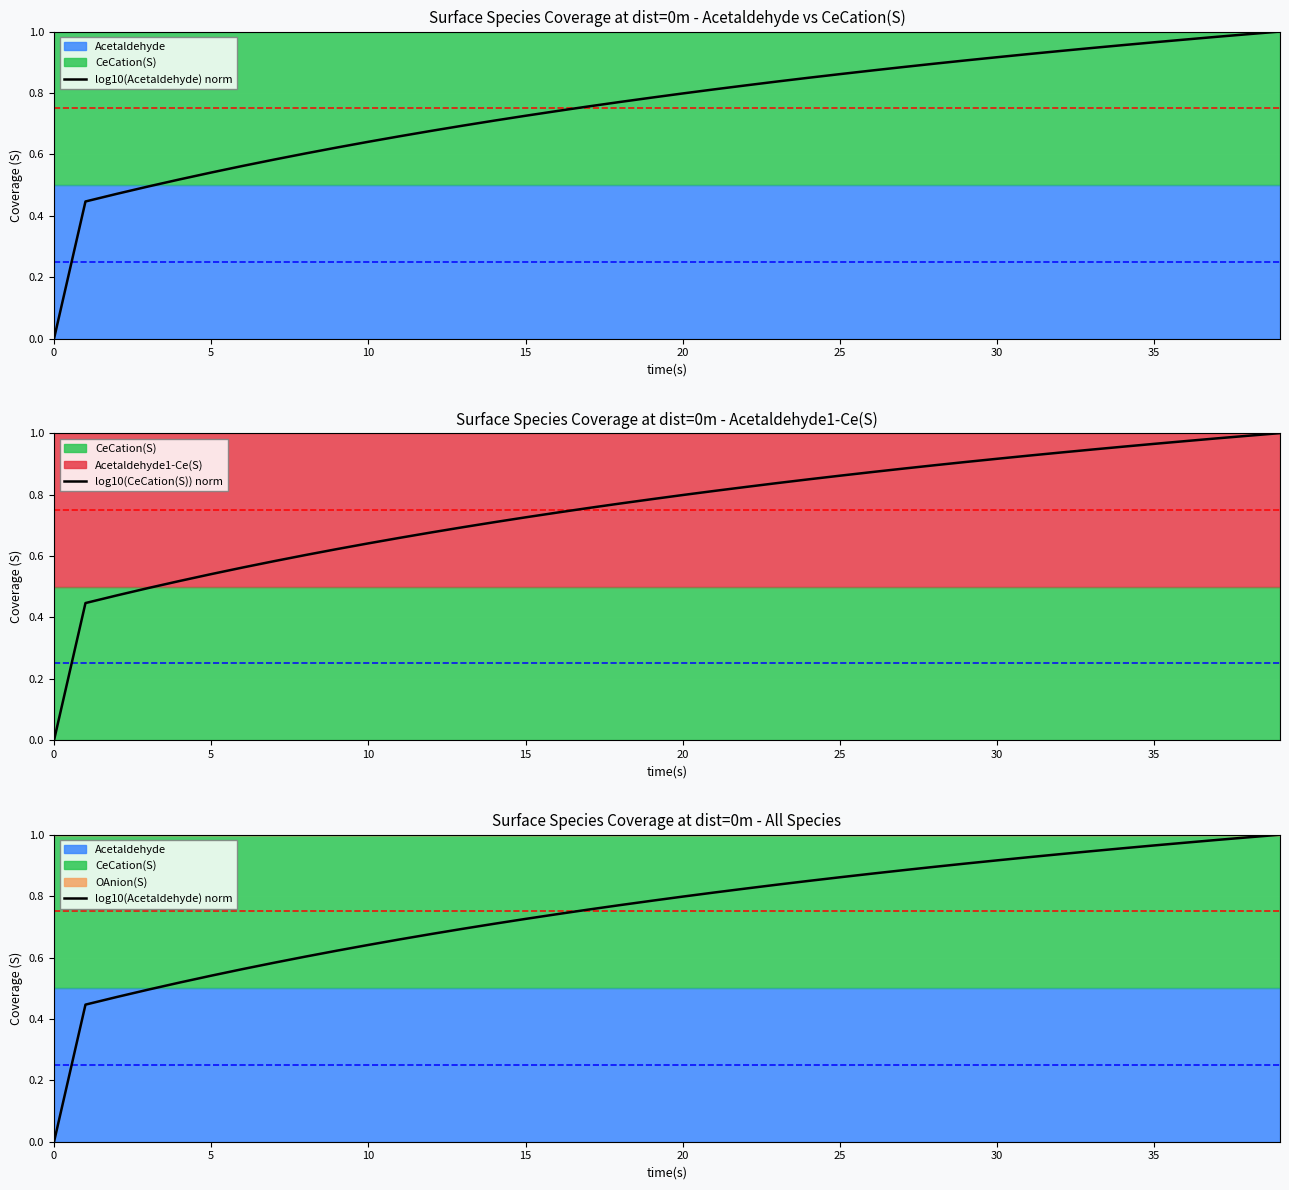

True or false: log10(CeCation(S)) norm and log10(Acetaldehyde) norm cross at least once.

False